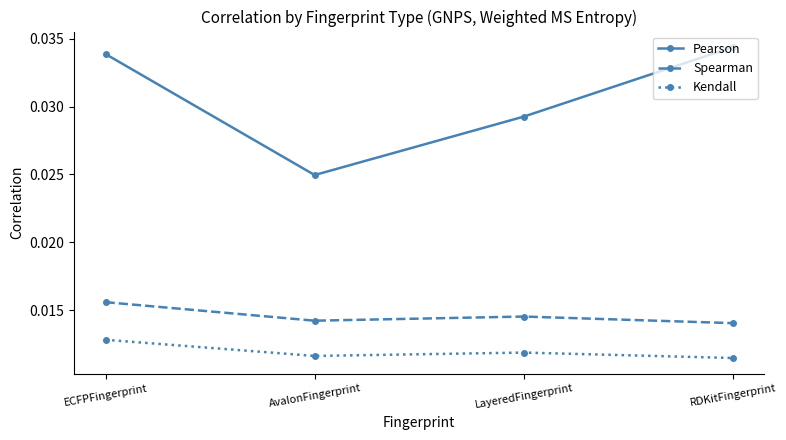

Count the Pearson values in the range 0 to 1.

4